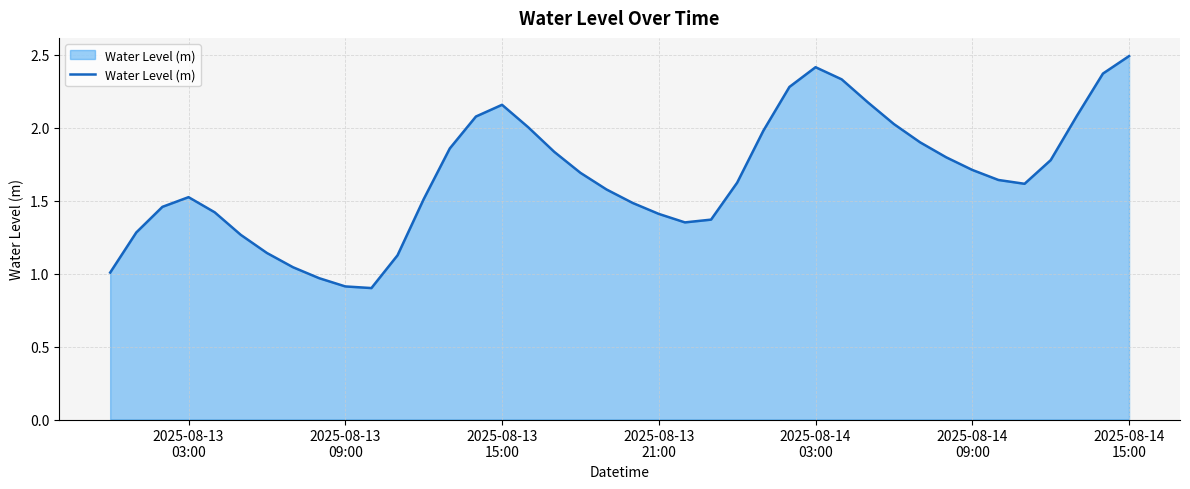

What is the maximum value shown in the chart?

2.5